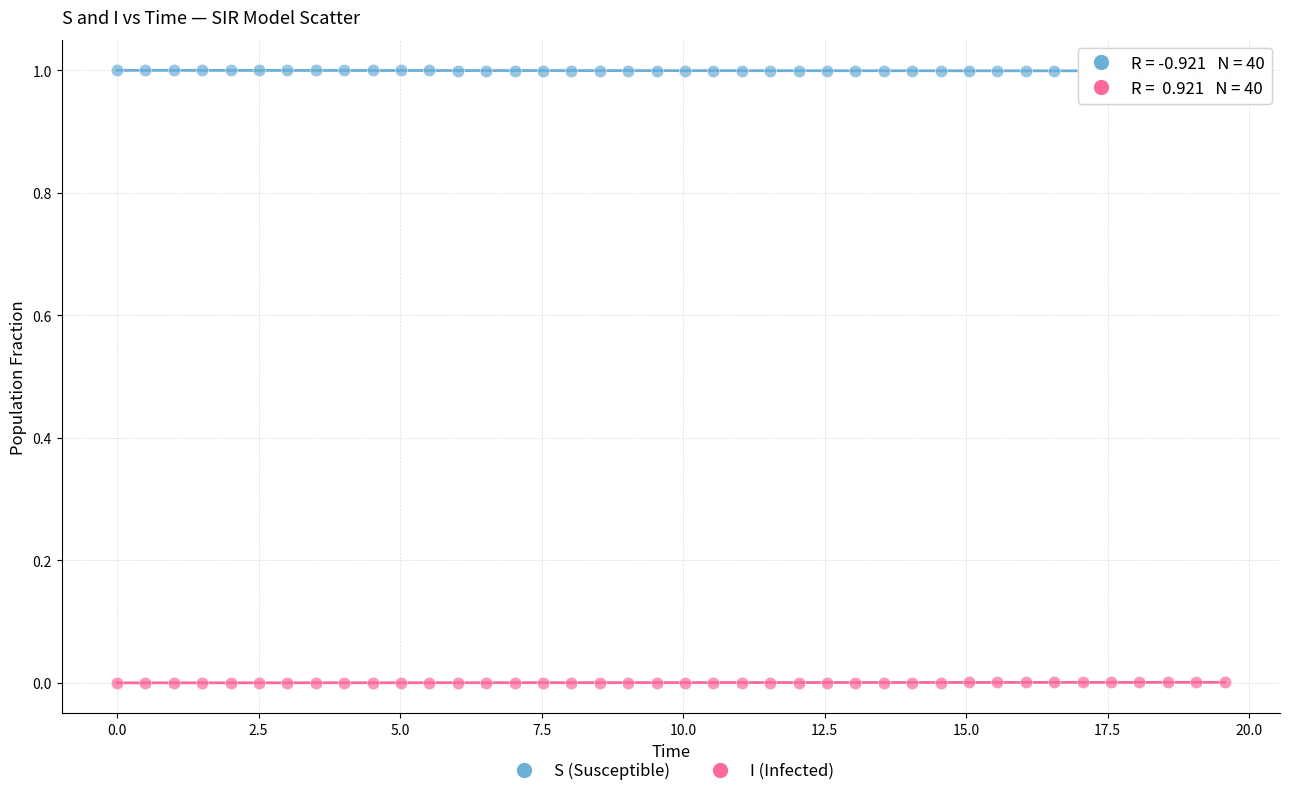

Across all data points, what is the range of X values (max minus min)?

19.6